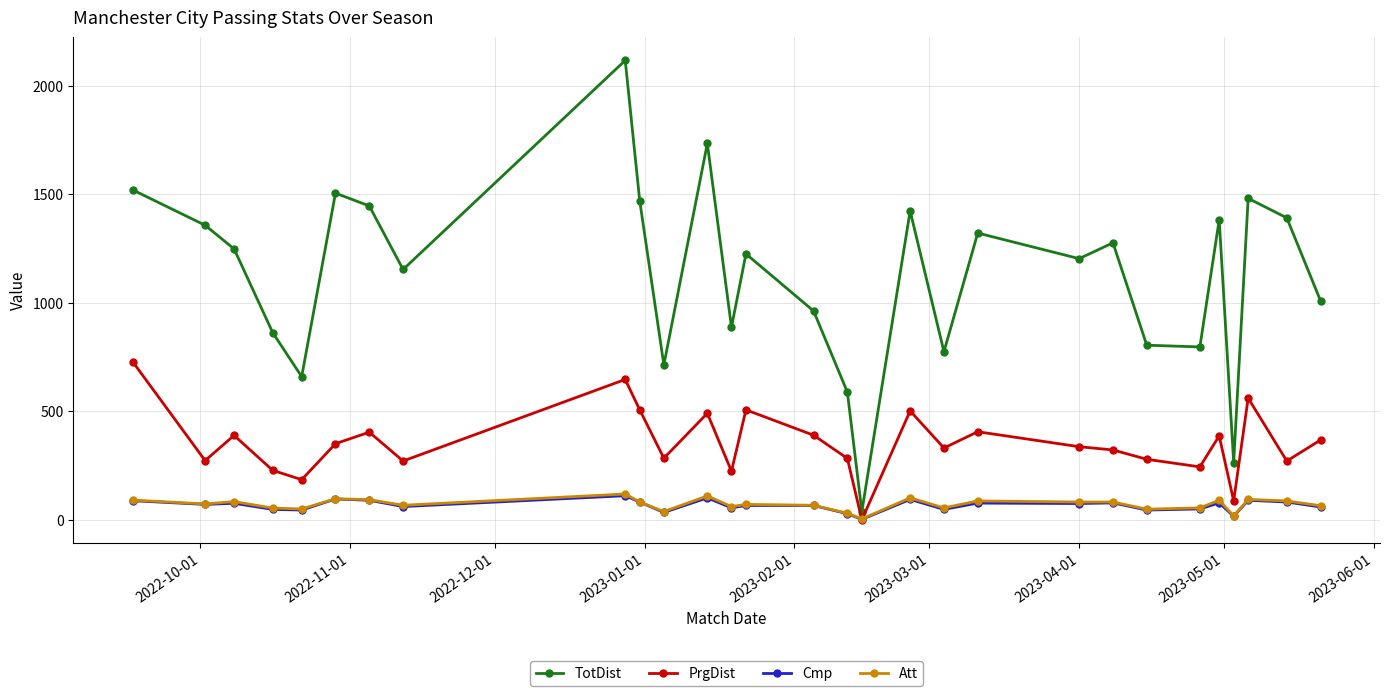

Which series has the largest total across all categories?

TotDist